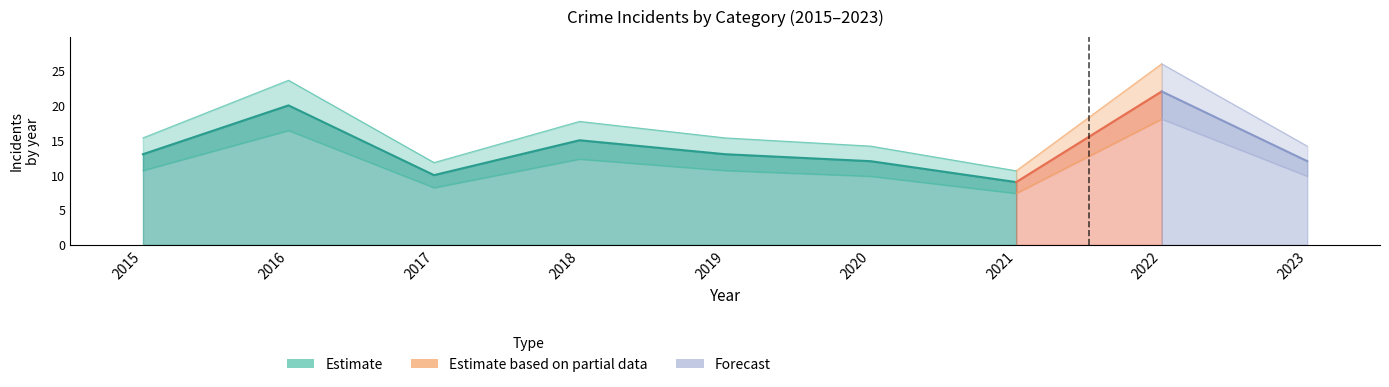

The Robbery series shows 1 at 2020. True or false?

False